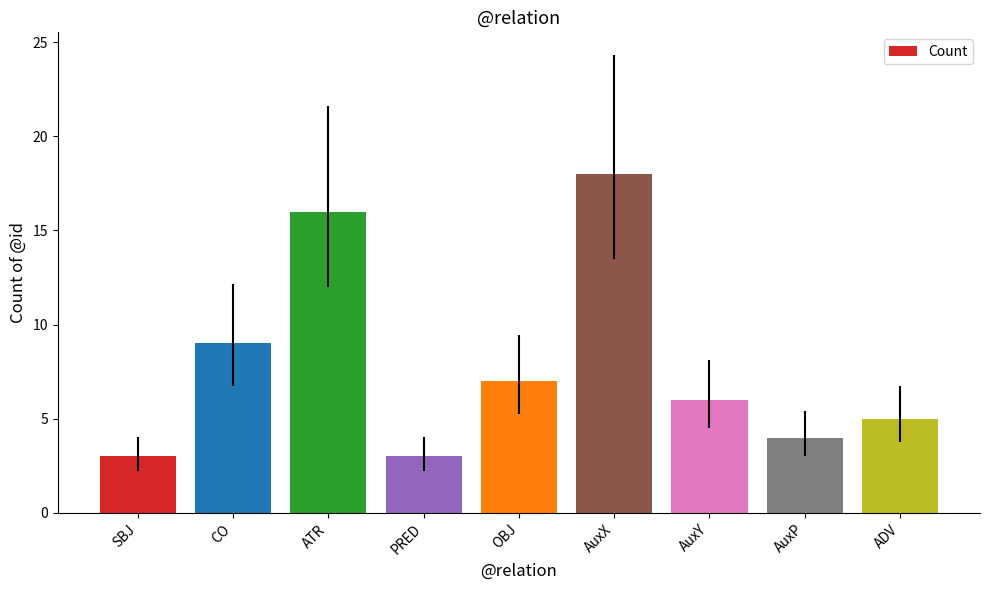

What is the value of the 8th bar from the left?

4